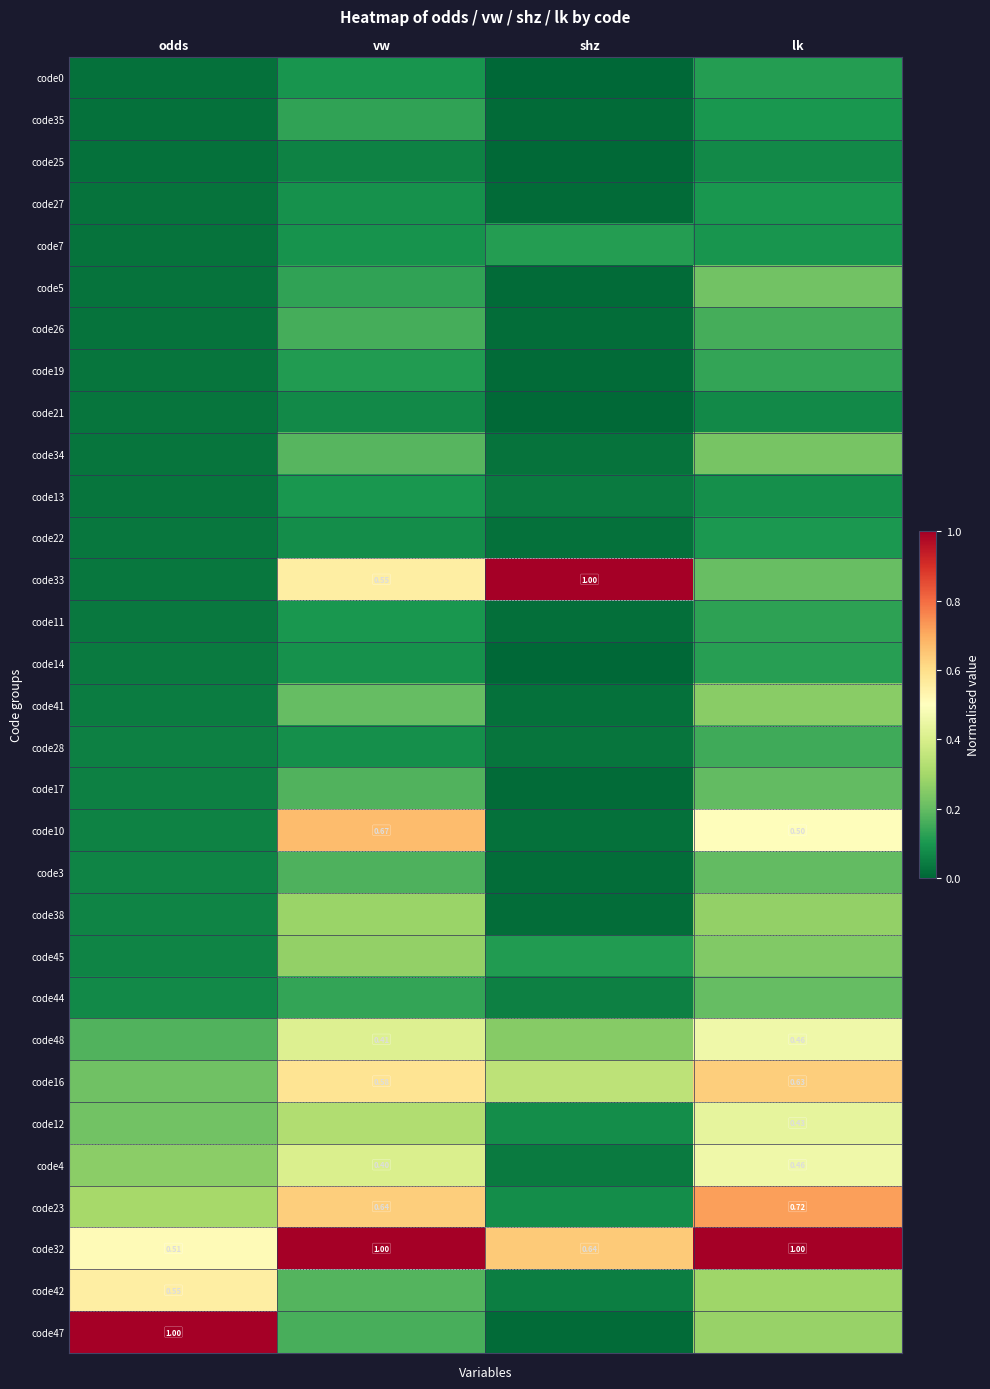

How many series are shown in this chart?

31